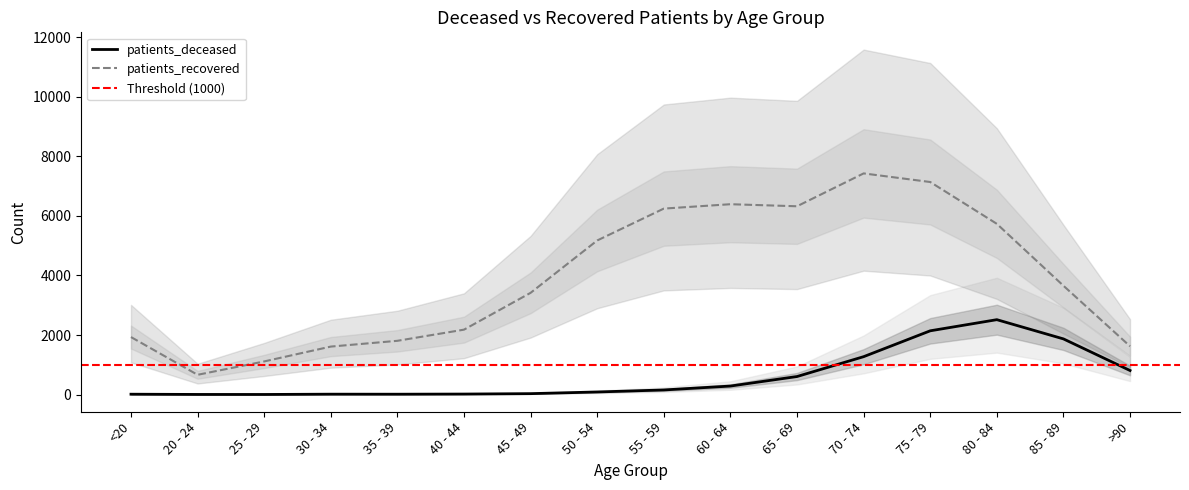

List the labels in order of patients_recovered value, smallest first.

20 - 24, 25 - 29, 30 - 34, >90, 35 - 39, <20, 40 - 44, 45 - 49, 85 - 89, 50 - 54, 80 - 84, 55 - 59, 65 - 69, 60 - 64, 75 - 79, 70 - 74